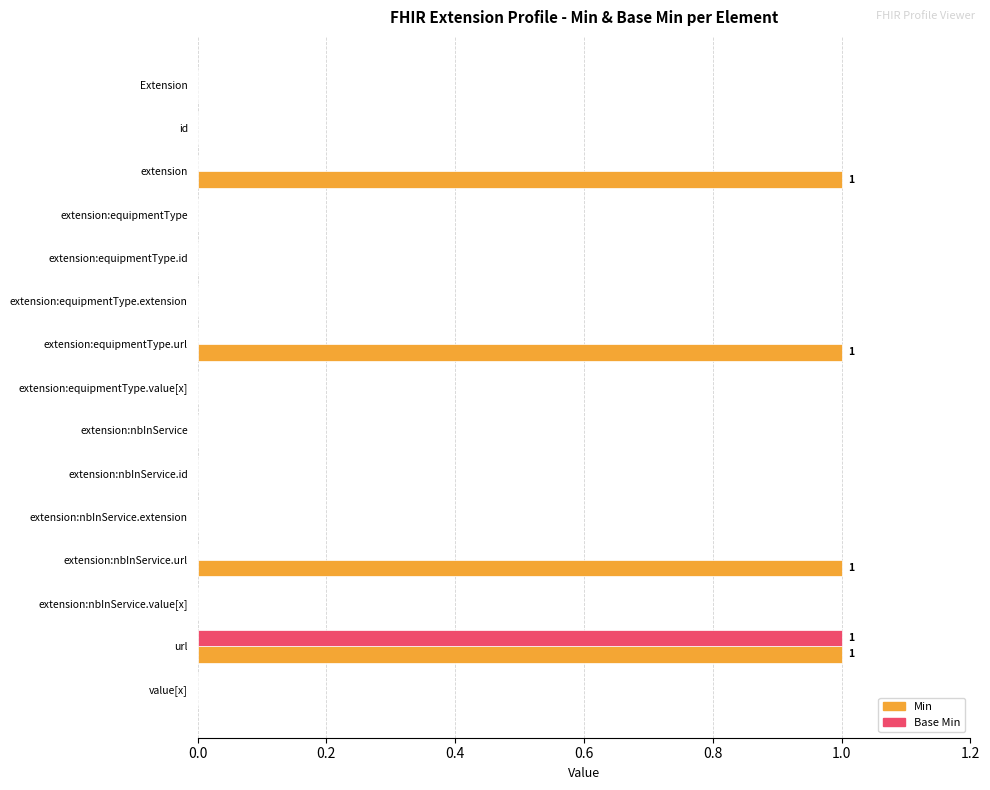

Is it true that Base Min equals 0 at extension:equipmentType.extension?

True